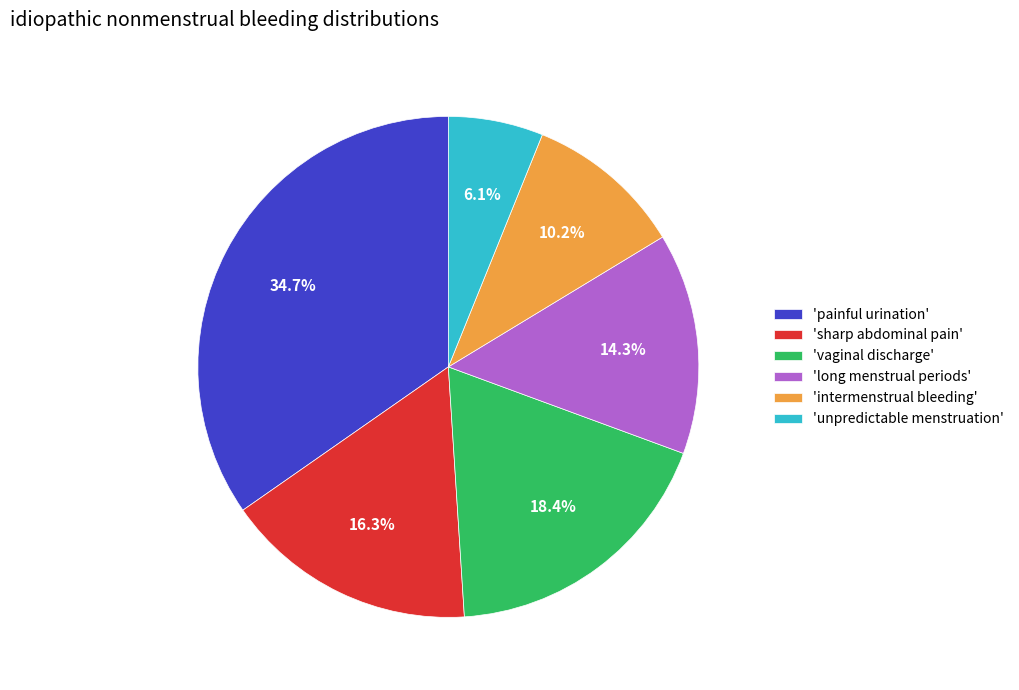

Combined, what portion of the pie is 'vaginal discharge' and 'sharp abdominal pain'?

34.7%